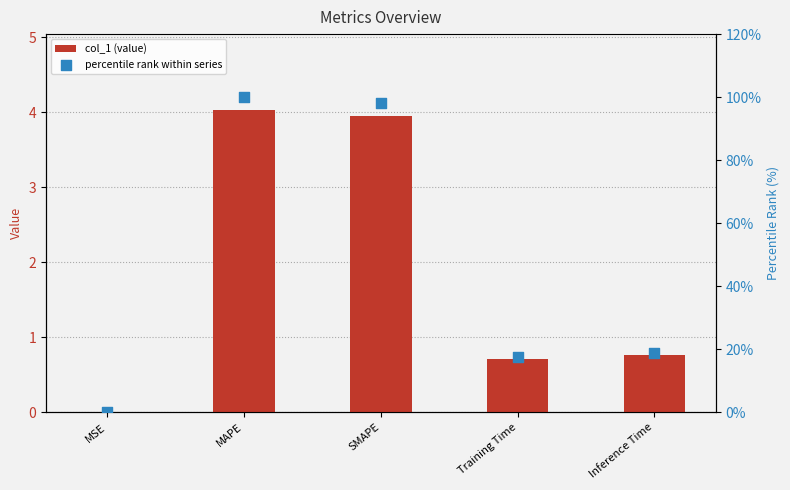

At which category is the sum across all series the highest?

MAPE